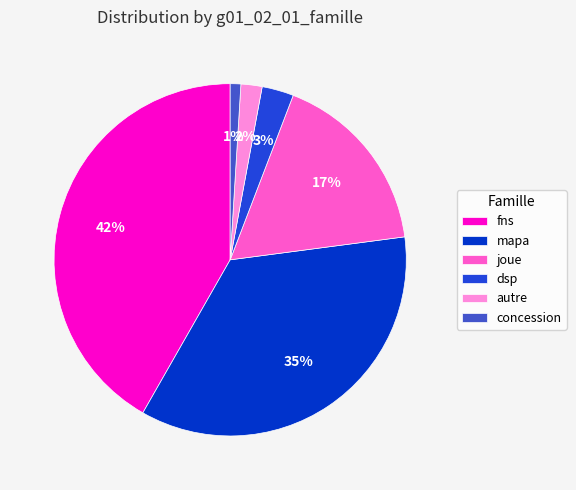

True or false: joue accounts for 17% of the total.

True